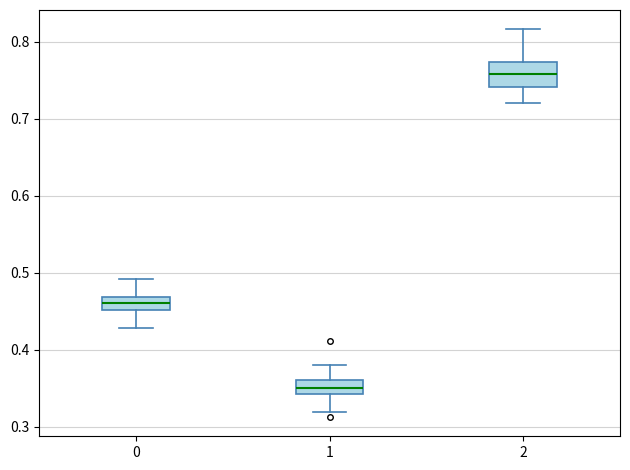

Which box has the lowest median line?

1